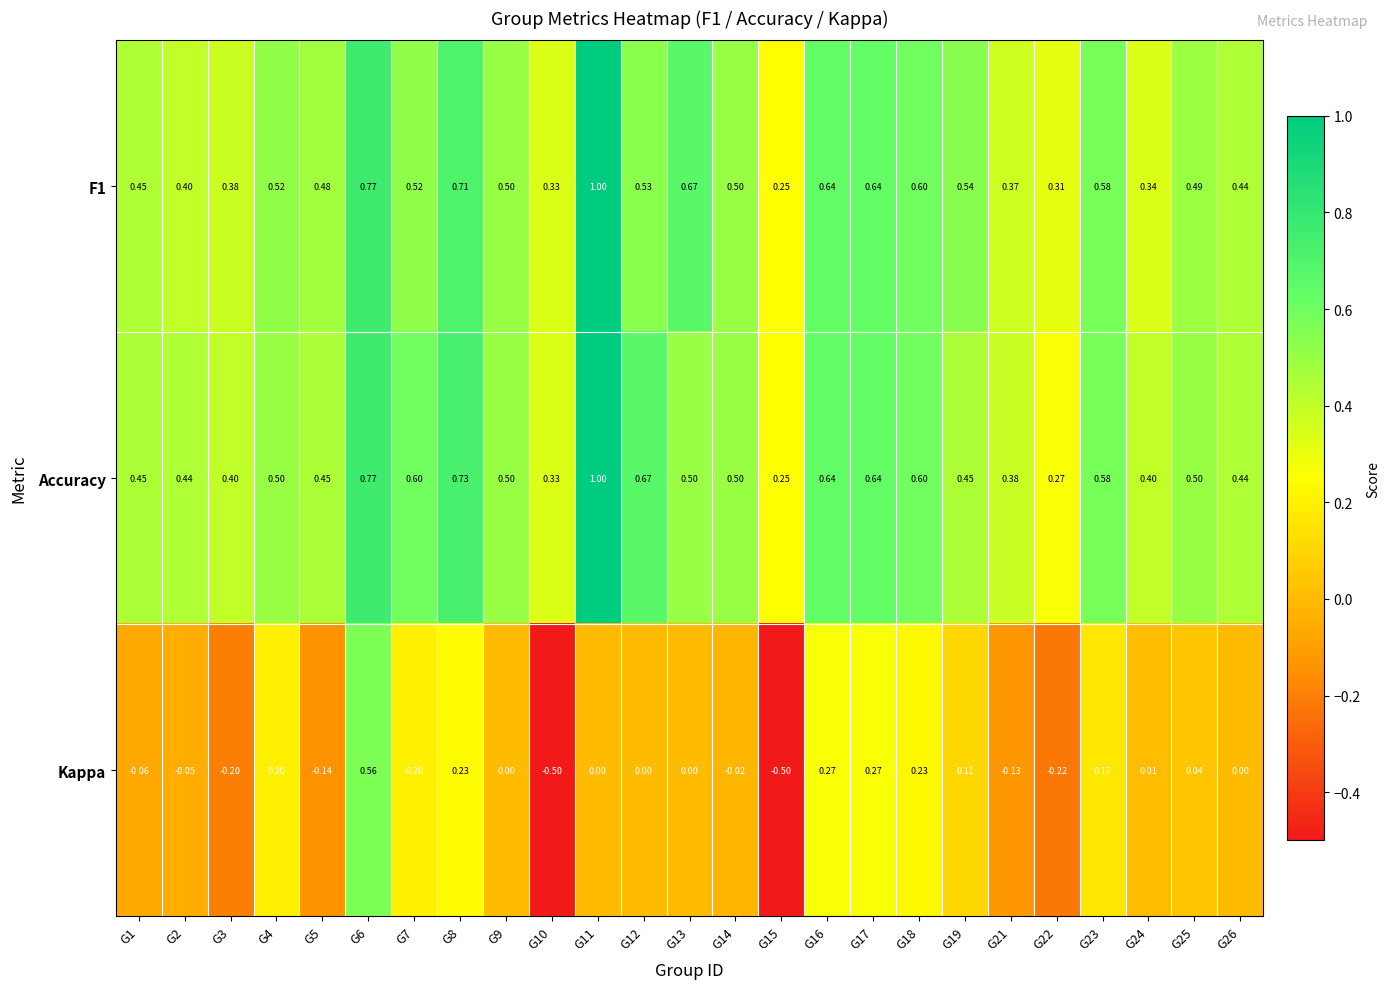

Which series has the largest total across all categories?

Accuracy